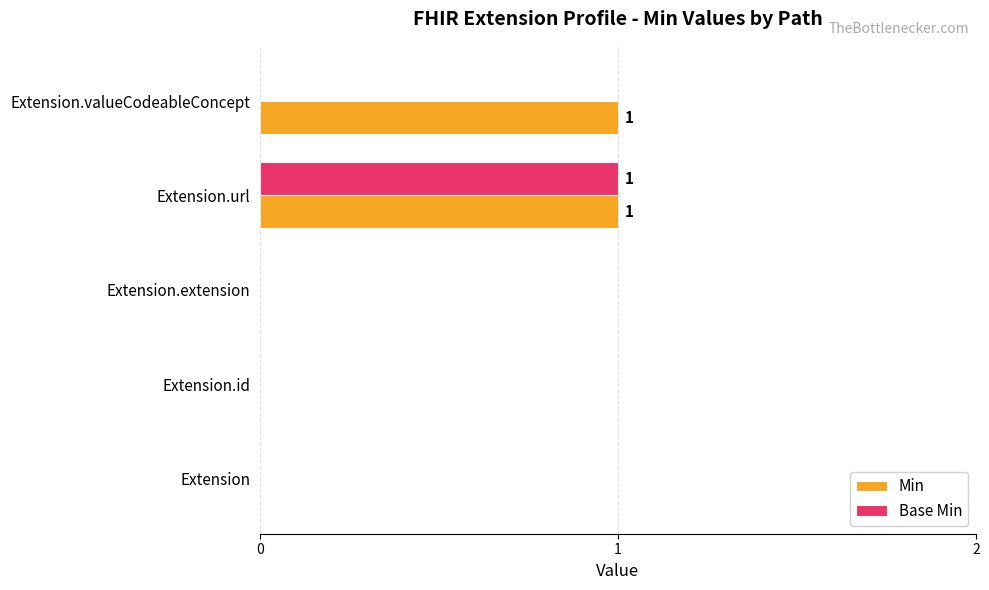

Is it true that Base Min equals 0 at Extension.id?

True